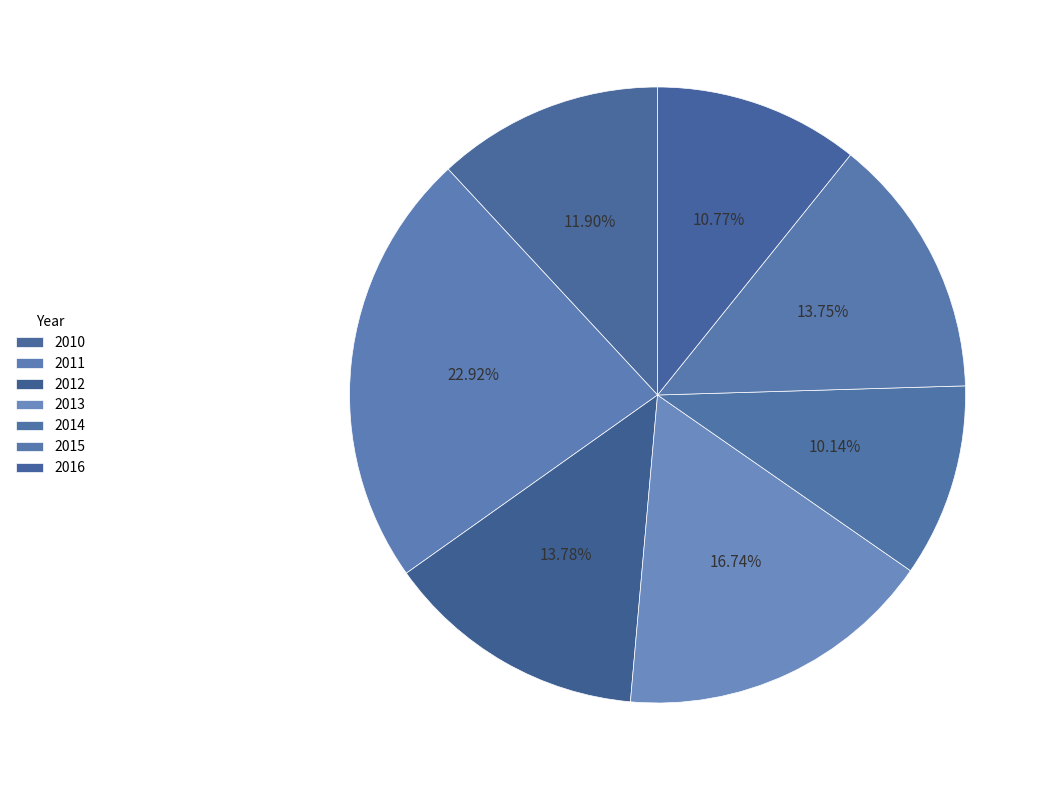

To the nearest percent, what is the average slice percentage?

14%